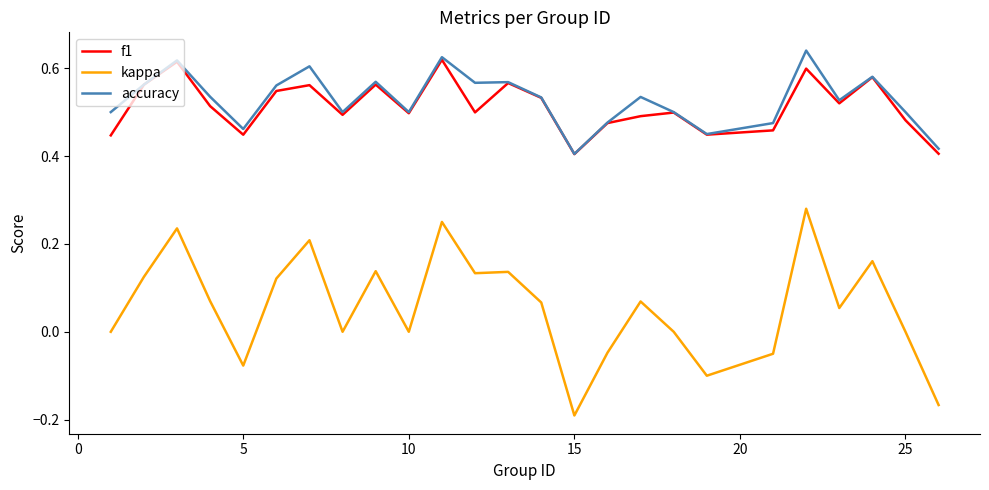

Which series has the largest range (max minus min)?

kappa